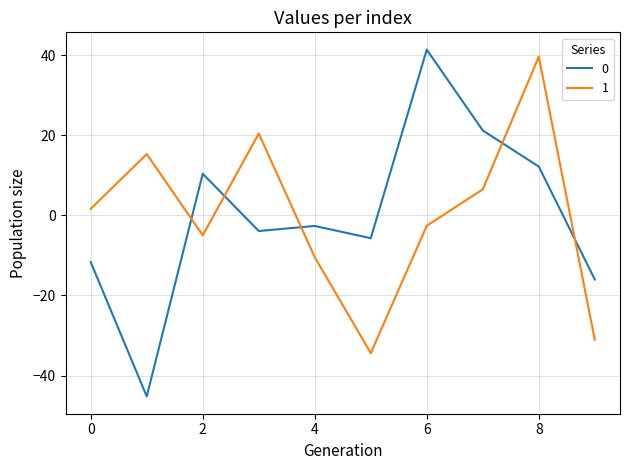

In 1, how many points are lower than both neighbors (excluding endpoints)?

2